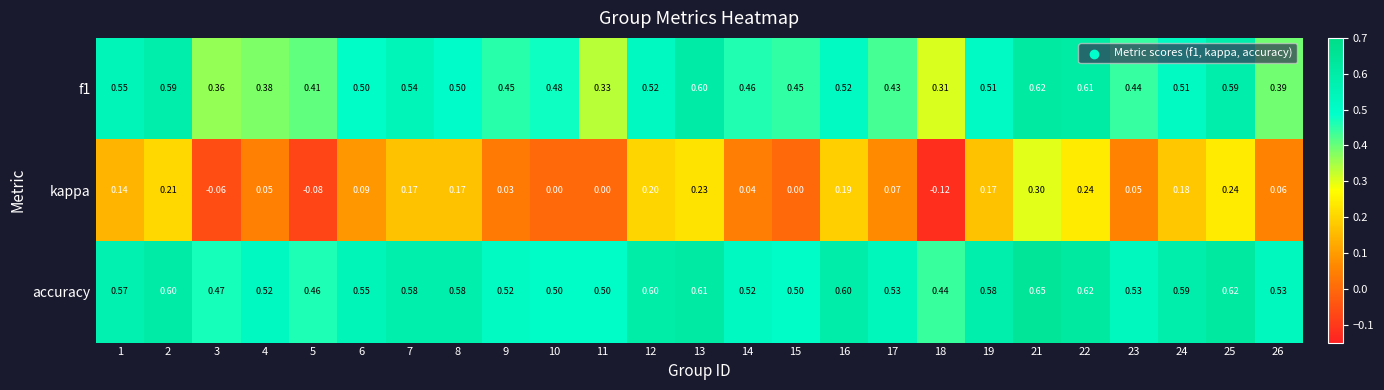

Rank the series at 19 from highest to lowest value.

accuracy, f1, kappa